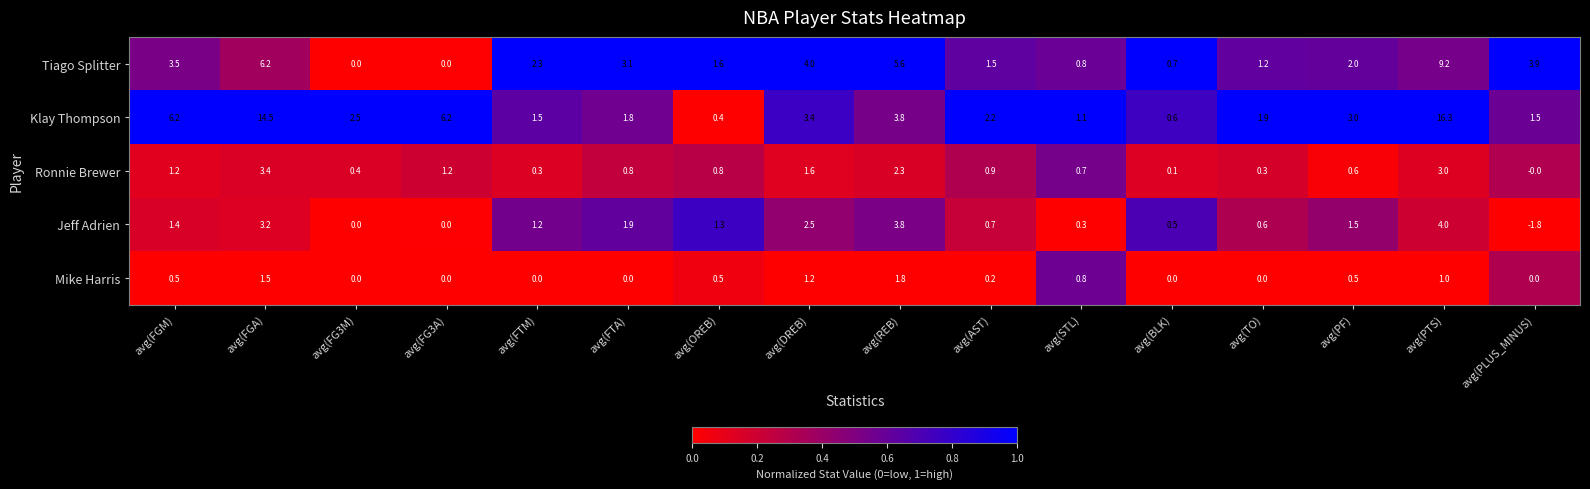

What is the sum of the Jeff Adrien values at avg(OREB) and avg(DREB)?

3.8